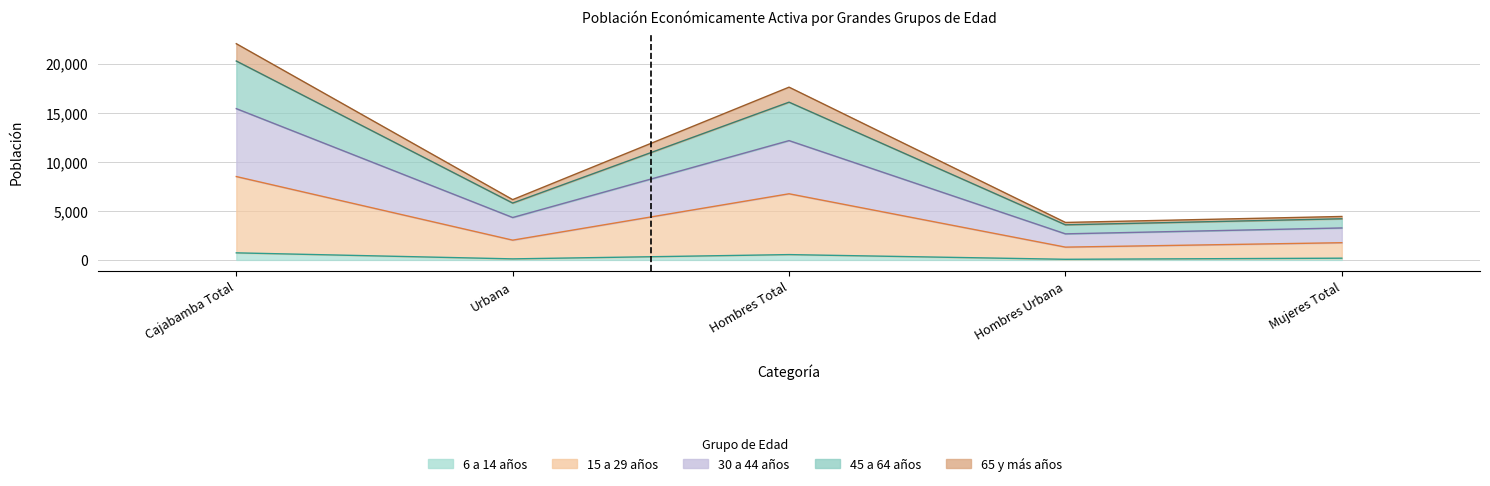

What position from the left is Urbana?

2